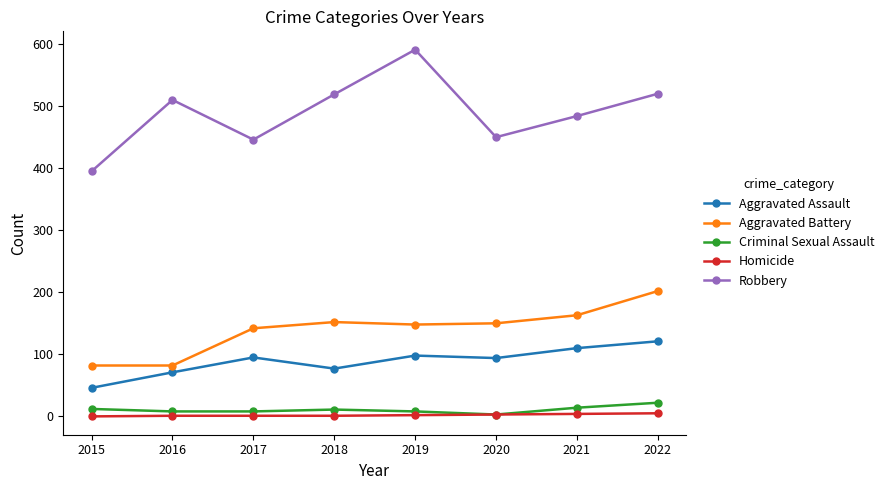

Which series has the largest range (max minus min)?

Robbery